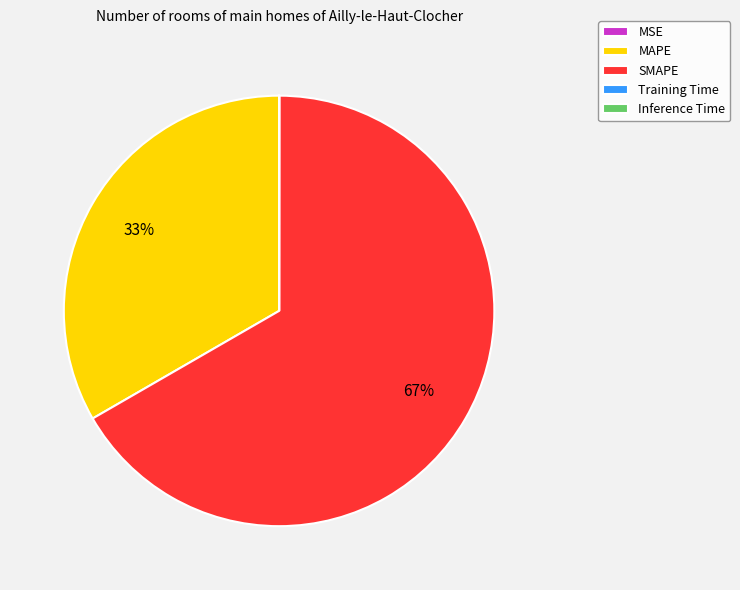

Is there a majority slice in this chart?

Yes